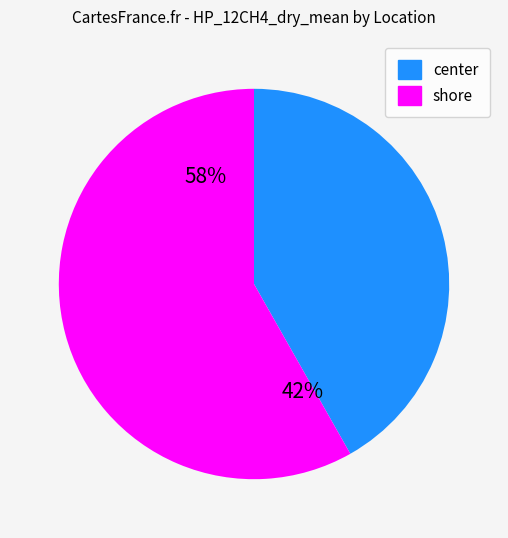

Does shore account for over 50% of the chart?

Yes